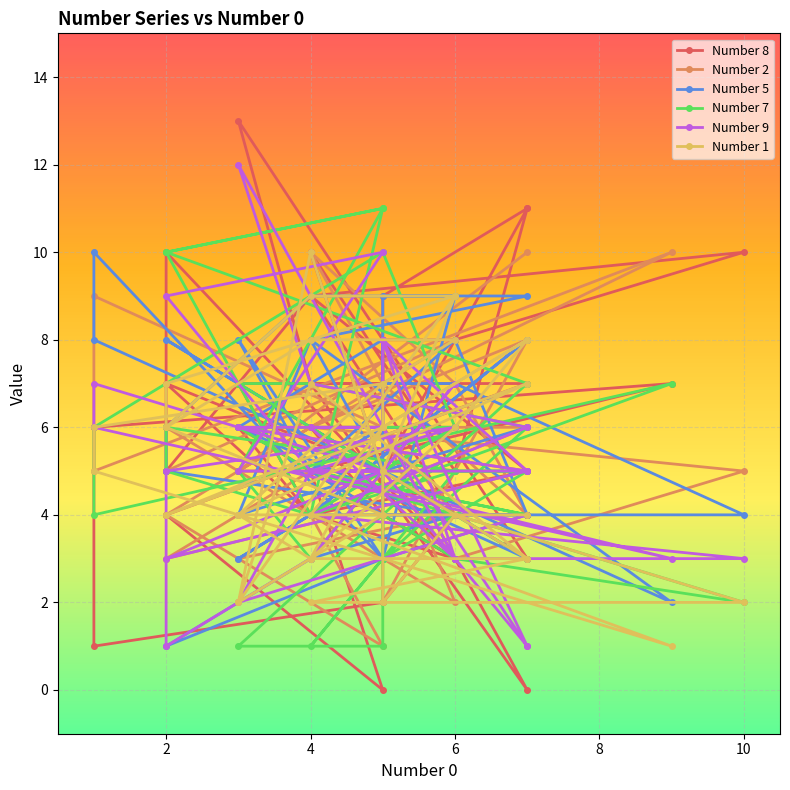

What are all the series names shown in the legend?

Number 8, Number 2, Number 5, Number 7, Number 9, Number 1